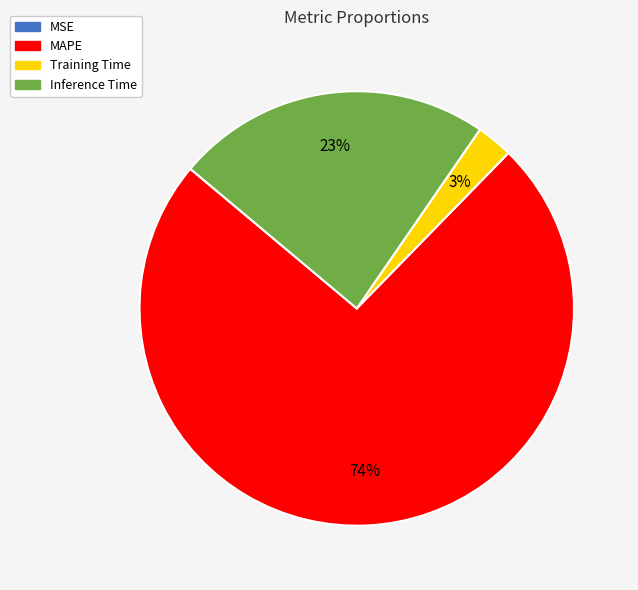

Which category accounts for the majority?

MAPE